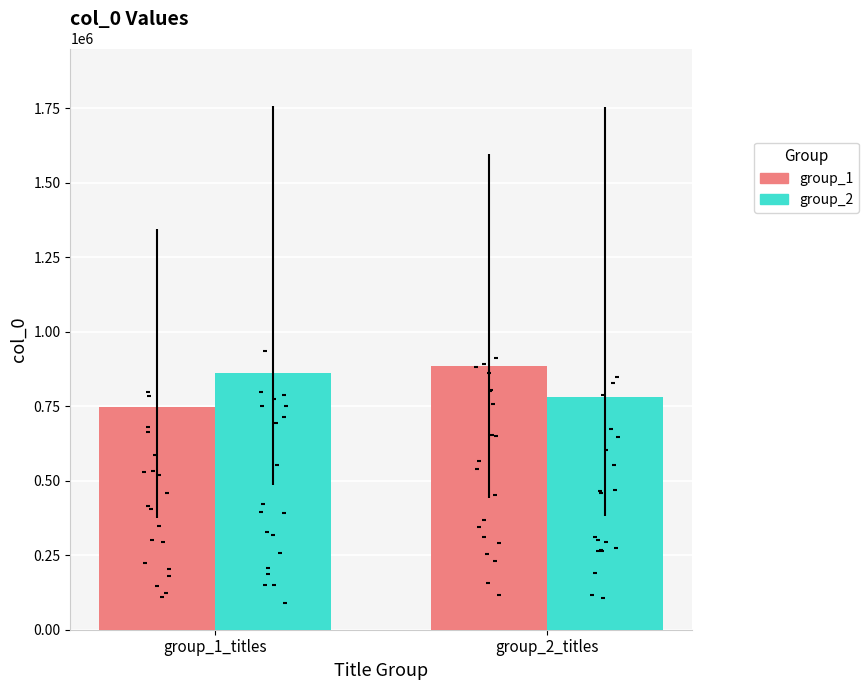

Which series has the largest total across all categories?

group_2